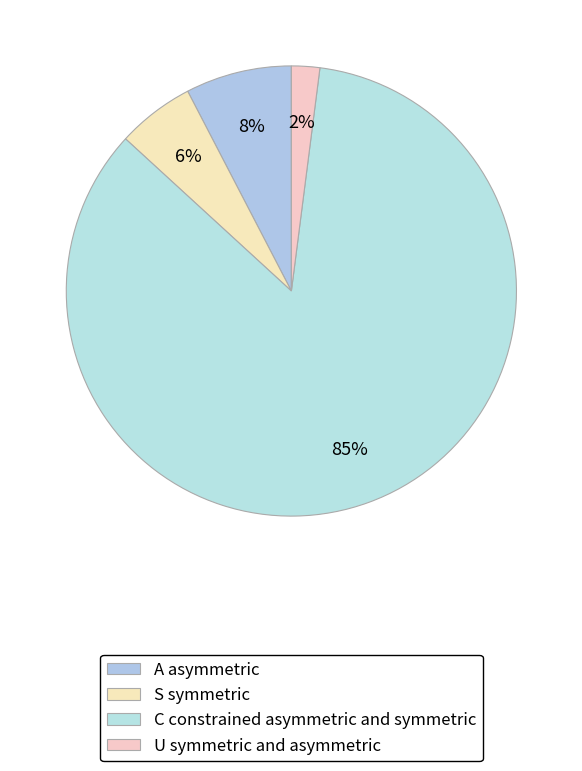

How many slices are in this pie chart?

4